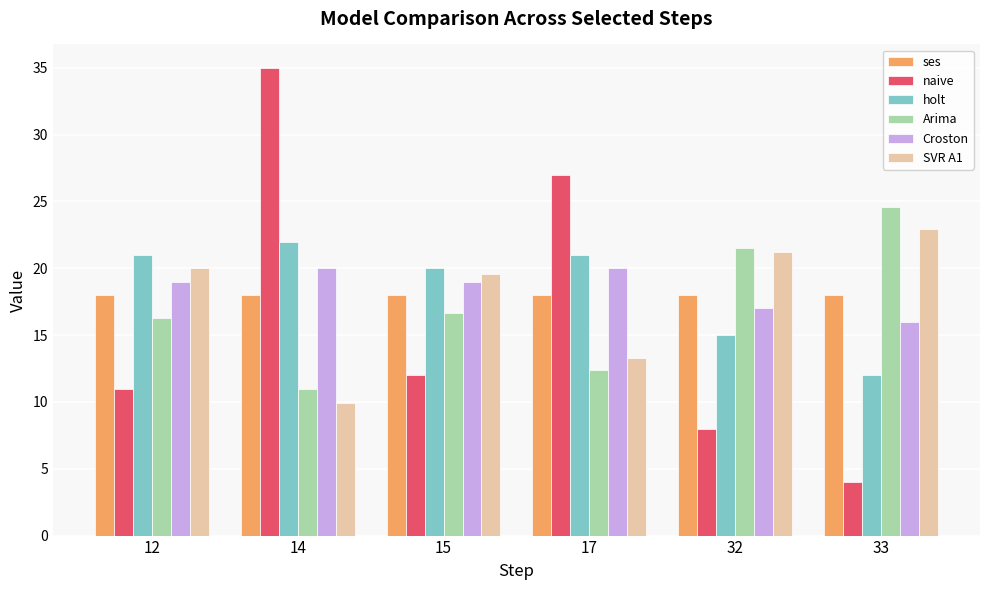

The value of SVR A1 at 33 is 36.6. True or false?

False